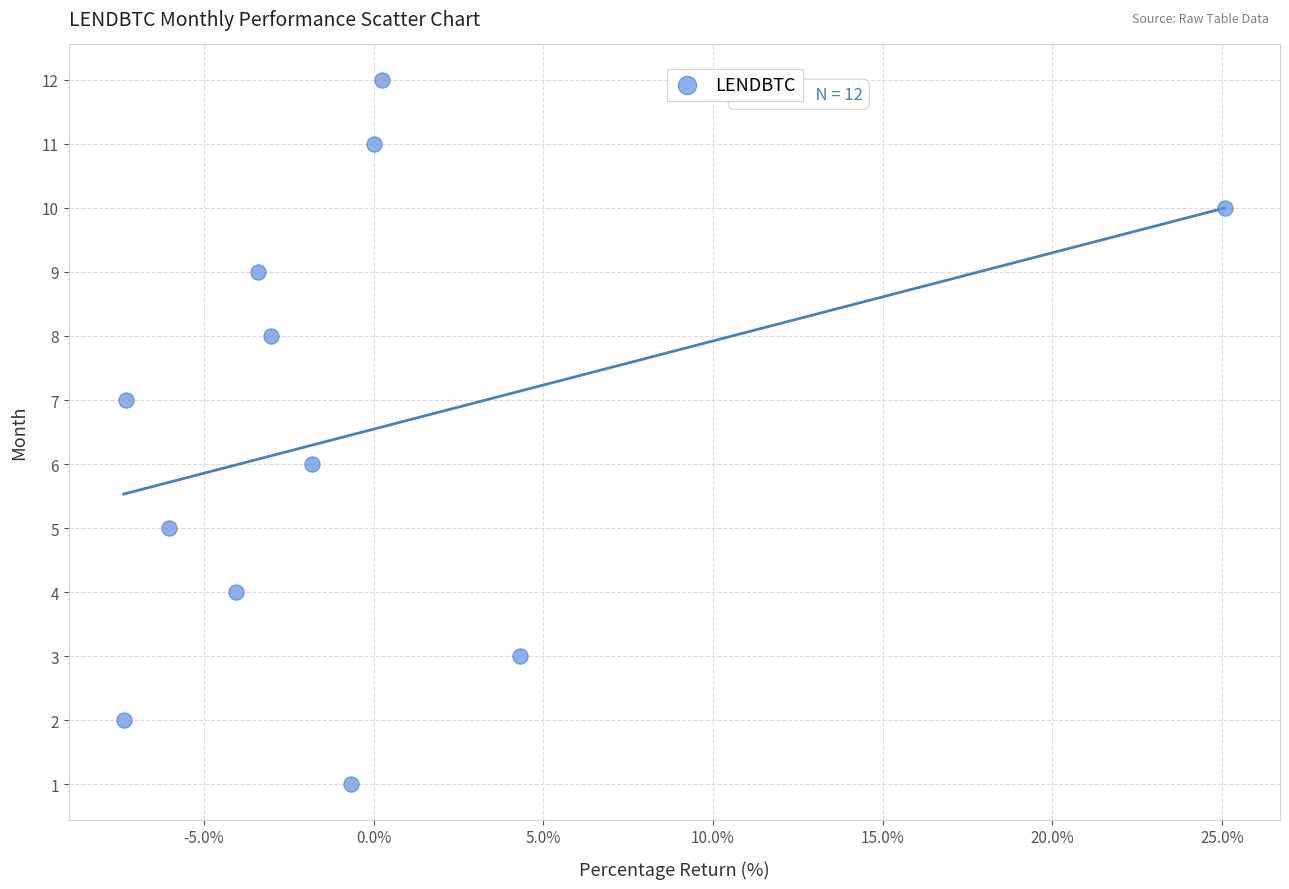

What is the range of Y values (max minus min)?

11